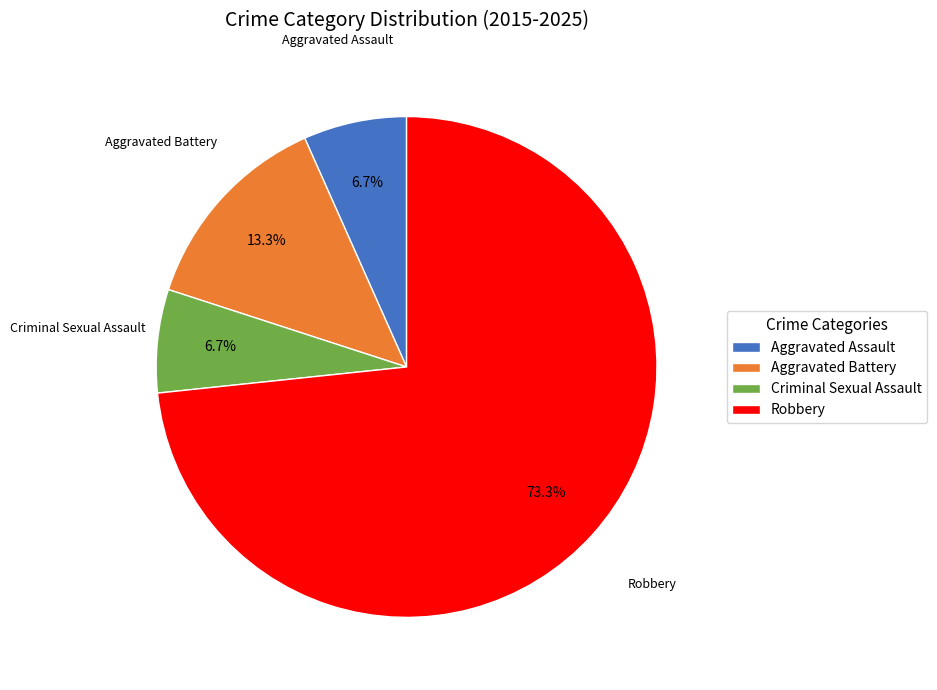

To the nearest percent, what portion does Aggravated Assault represent?

7%